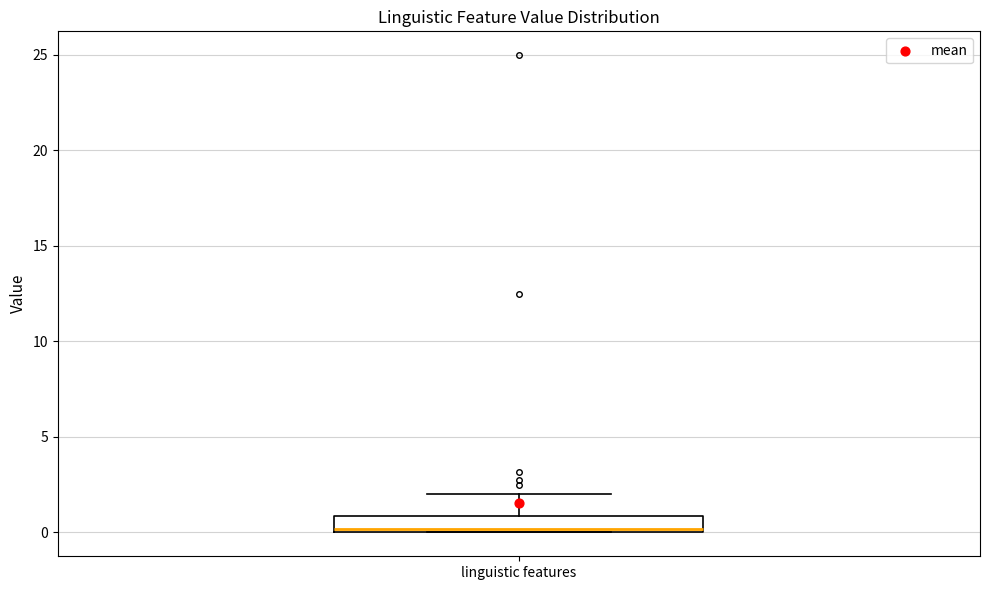

Transcribe this box plot: give where the median line is, the range the box spans, and where the two whiskers end, as read against the y-axis. The values are not printed on the chart, so give them approximately, as read against the axis.

median 0 (just above the box's lower edge), box 0 to 1, whiskers 0 to 2